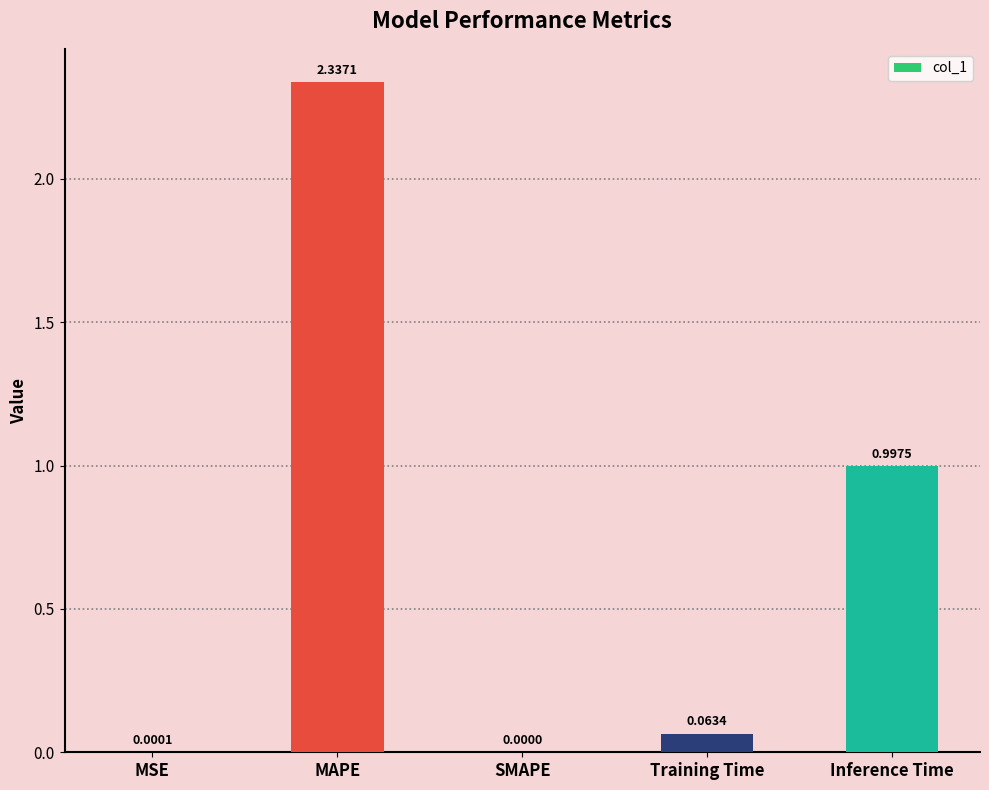

Count the number of data series in this chart.

1